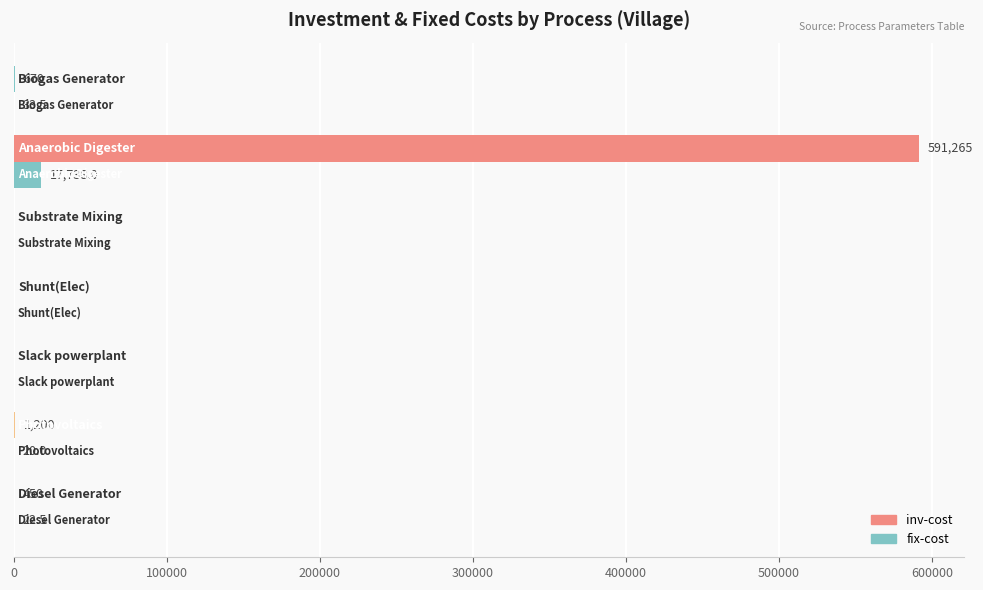

Which series has the largest total across all categories?

inv-cost